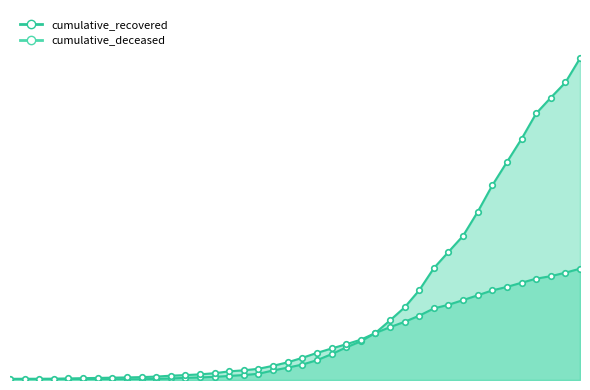

How many lines are shown in the chart?

2